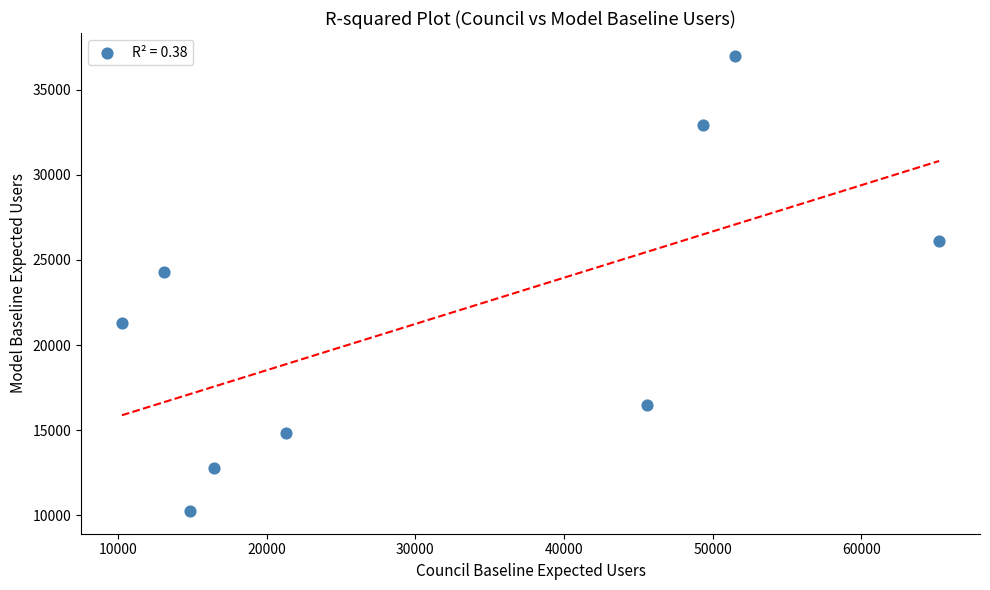

What is the average Y value?

21774